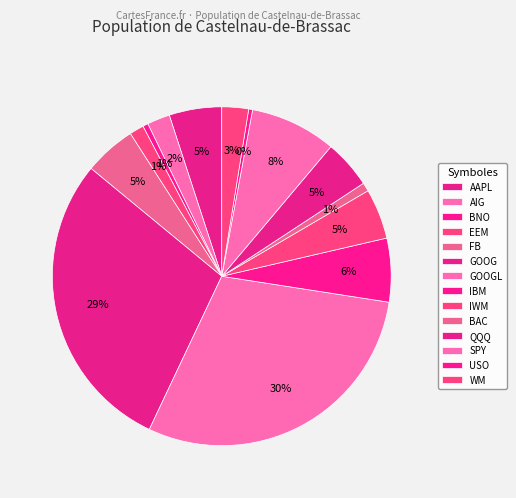

How many segments does this pie chart have?

14